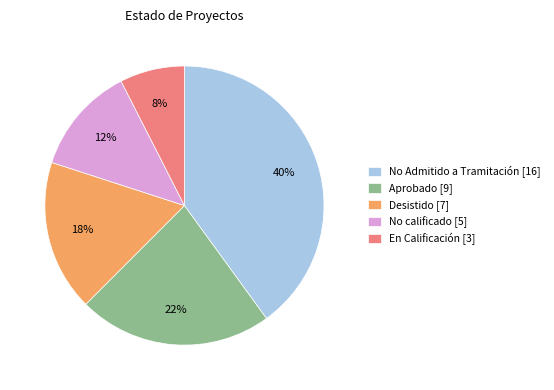

Is there any slice that represents more than half of the pie?

No